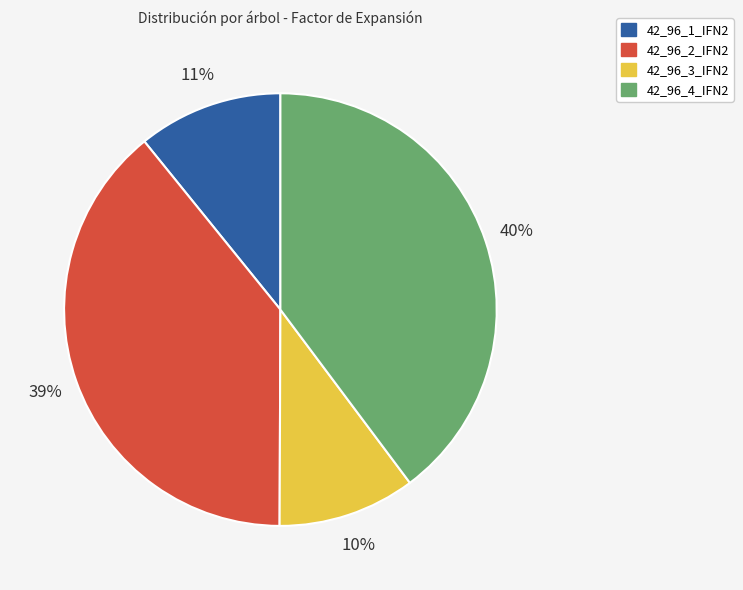

How many slices are in this pie chart?

4